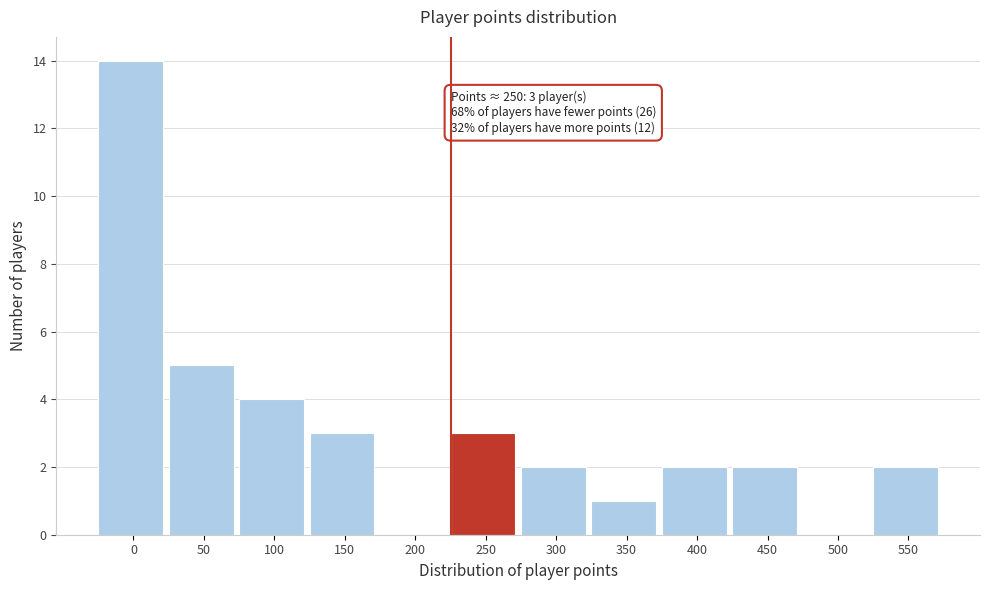

Reading left to right, list all the values displayed in this chart.

0=14	50=5	100=4	150=3	200=0	250=3	300=2	350=1	400=2	450=2	500=0	550=2